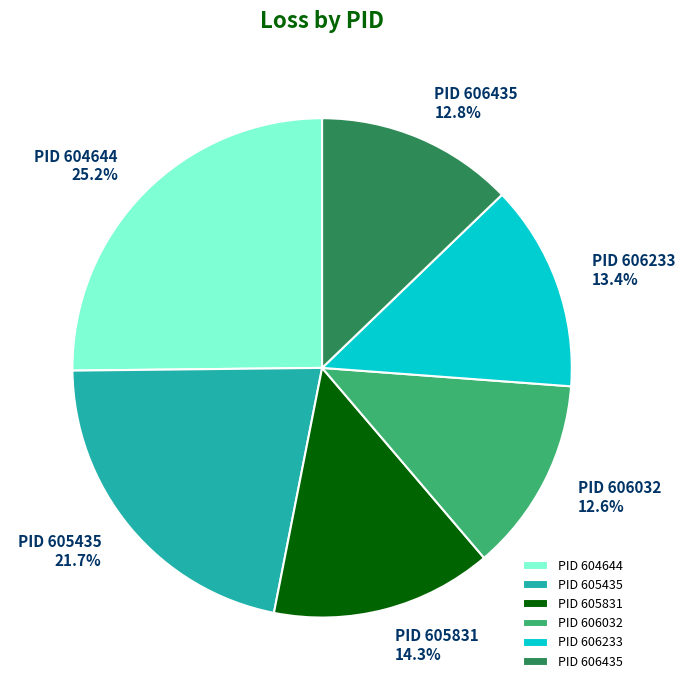

Count the number of slices in the pie.

6